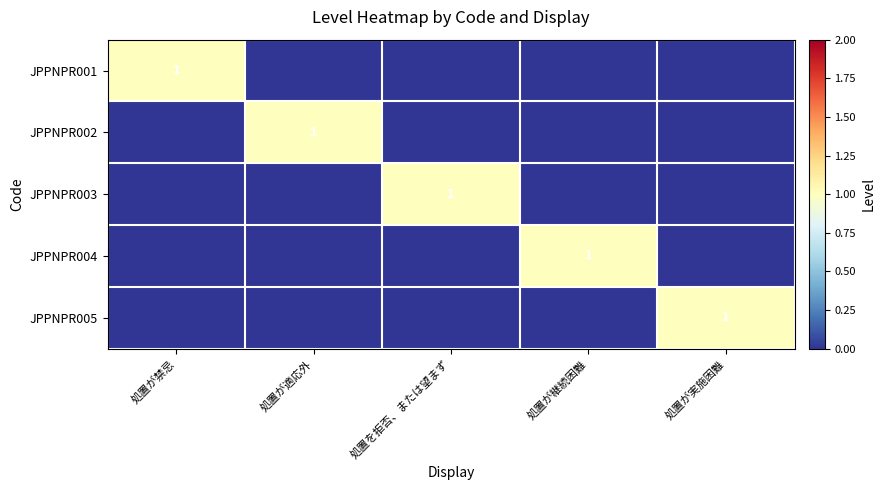

Which category has the highest value across all series?

処置が禁忌